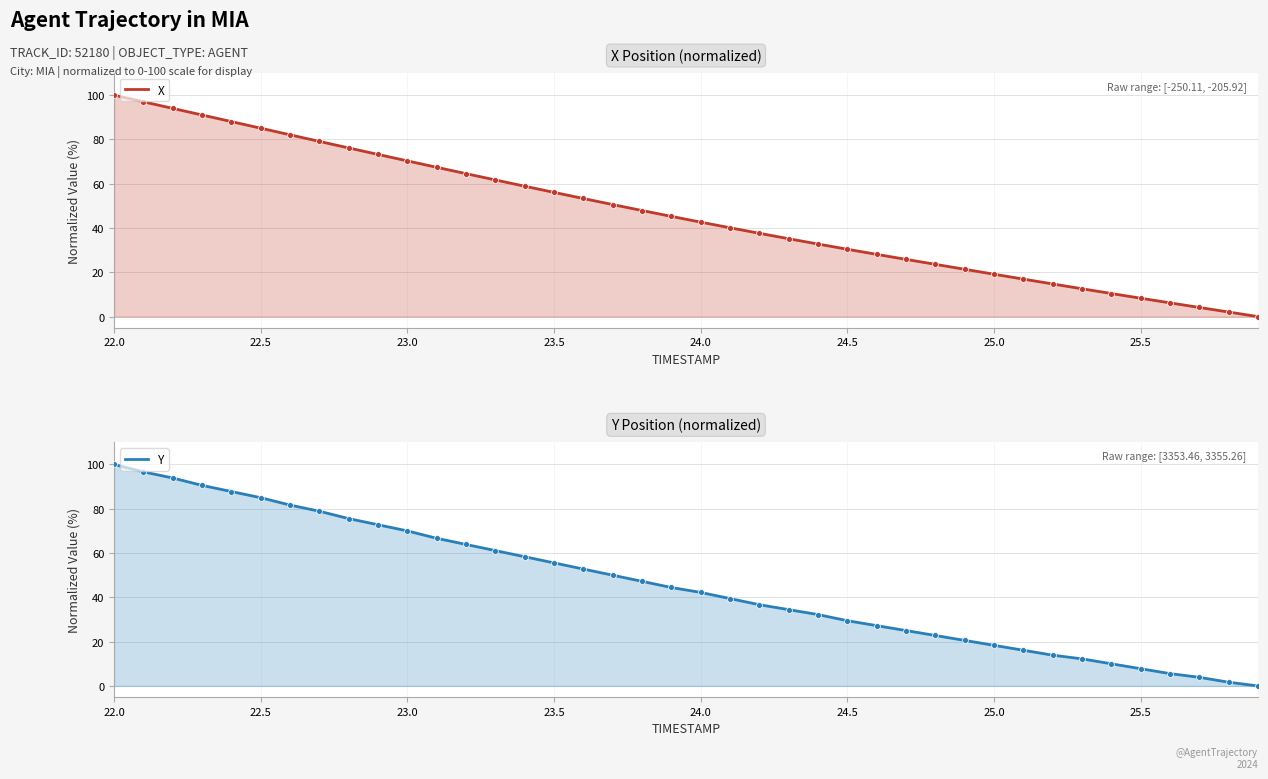

At how many categories does at least one series exceed 33?

24